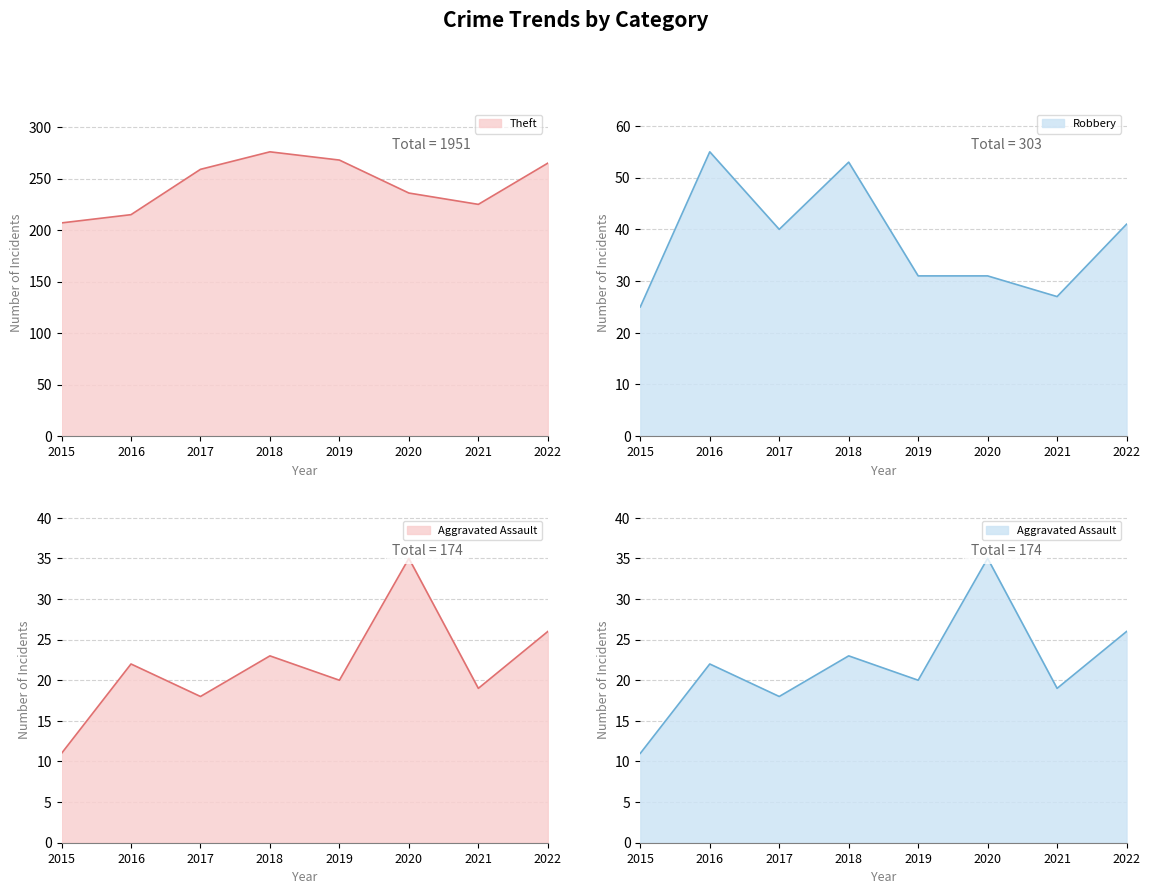

At how many categories does at least one series exceed 17?

8